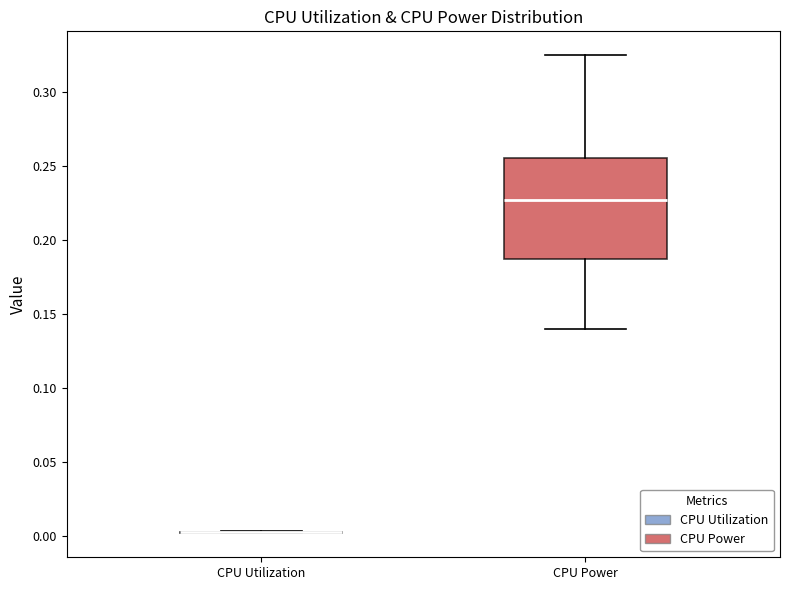

Reading left to right, read every box against the y-axis: the position of its median line, the range the box covers, and the ends of its whiskers. The values are not printed on the chart, so give them approximately, as read against the axis.

CPU Utilization: box collapsed to a line at 0.005, whiskers 0.000 to 0.005
CPU Power: median 0.225, box 0.185 to 0.255, whiskers 0.140 to 0.325